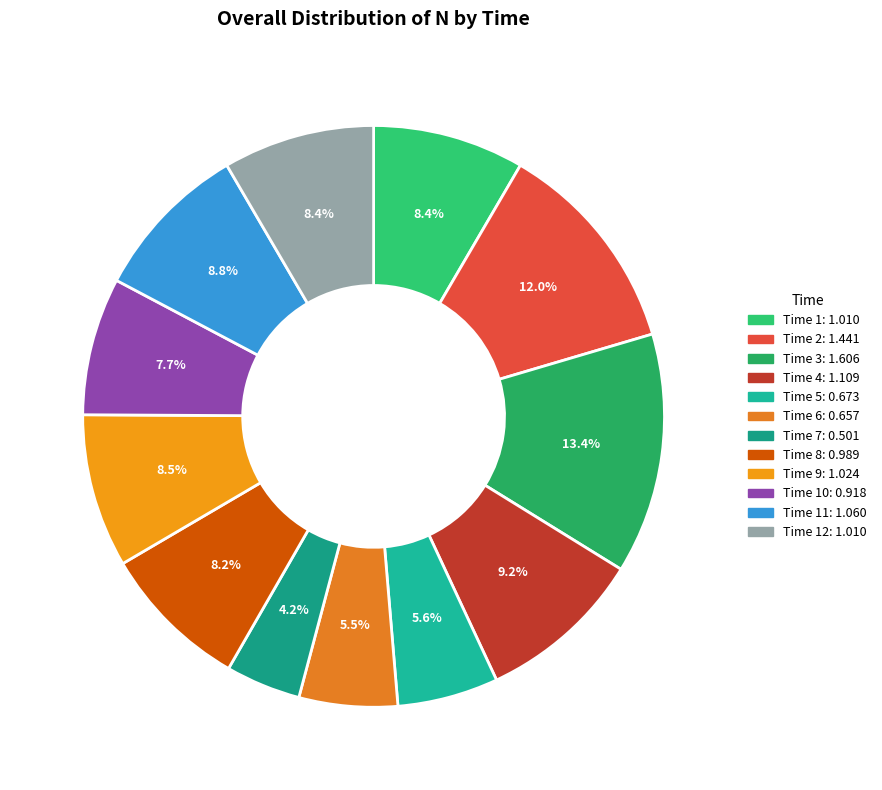

Rank the categories by value from highest to lowest.

3, 2, 4, 11, 9, 1, 12, 8, 10, 5, 6, 7